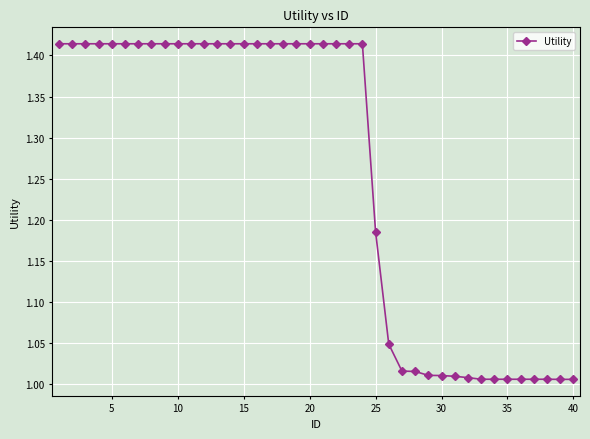

What is the average value?

1.3